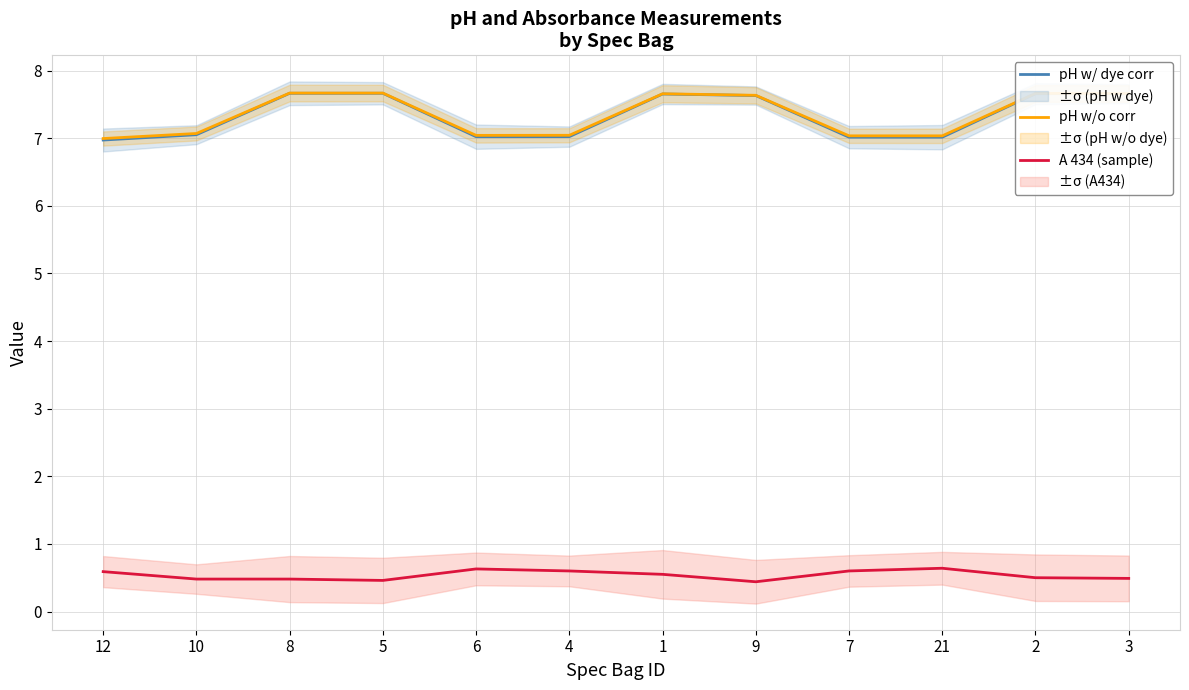

What is the average value of the pH w/o corr series?

7.3